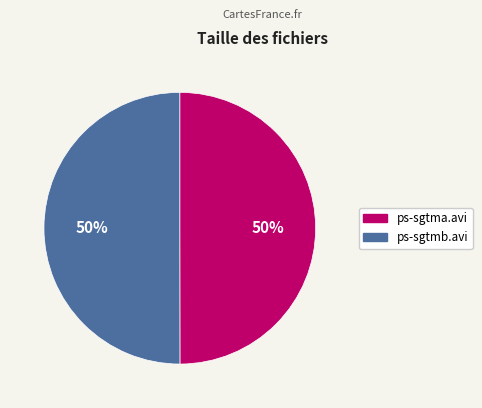

To the nearest percent, what is the combined percentage of ps-sgtma.avi and ps-sgtmb.avi?

100%